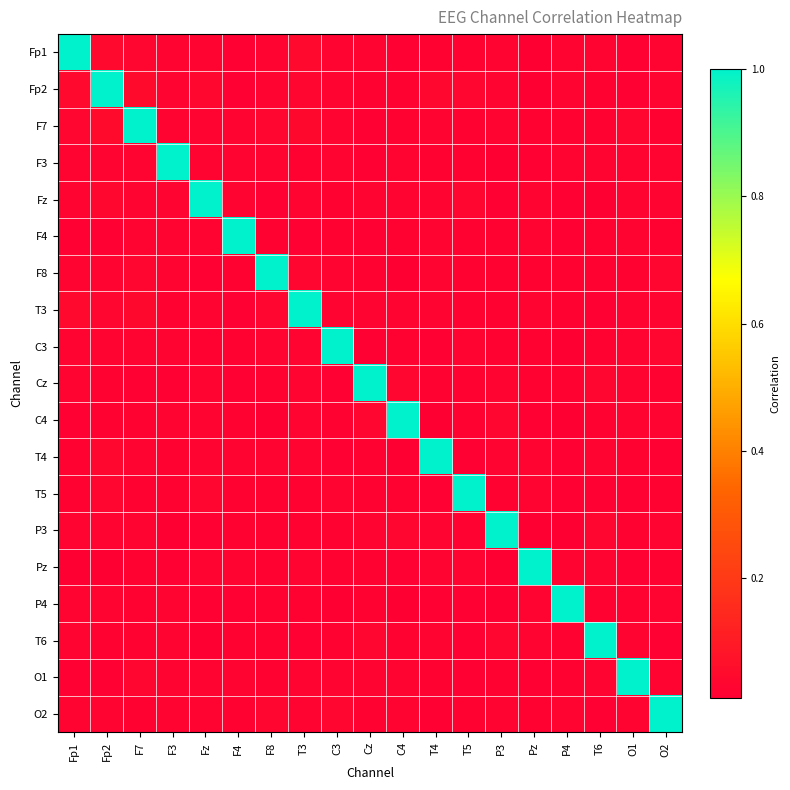

What is the total value across all series at F8?

1.4